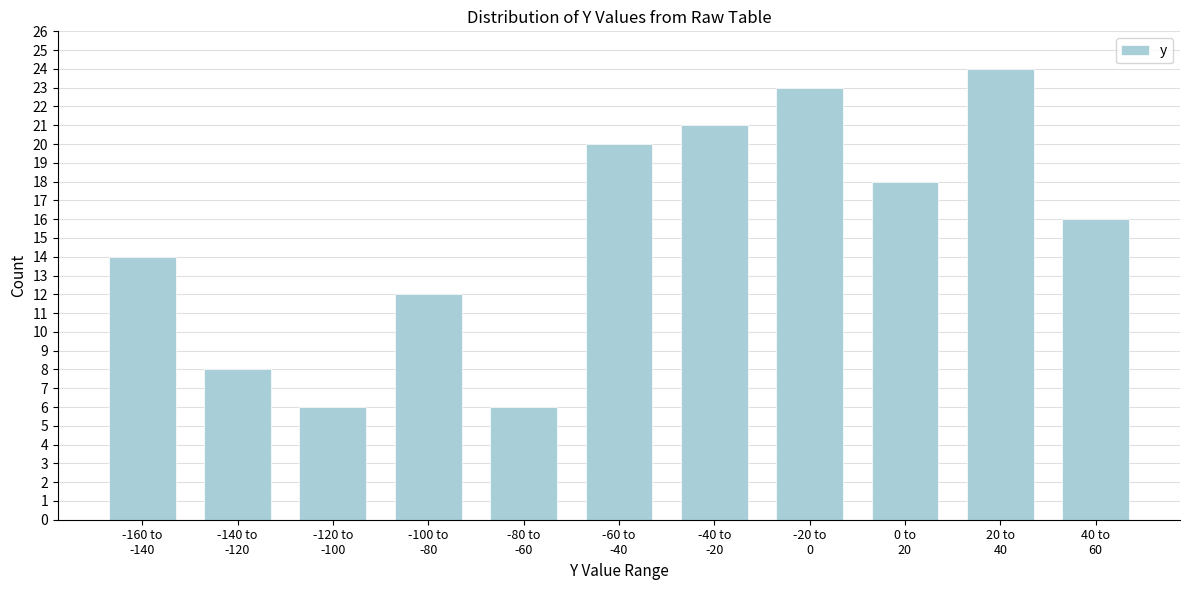

Reading left to right, transcribe all the data shown in this chart.

14	8	6	12	6	20	21	23	18	24	16